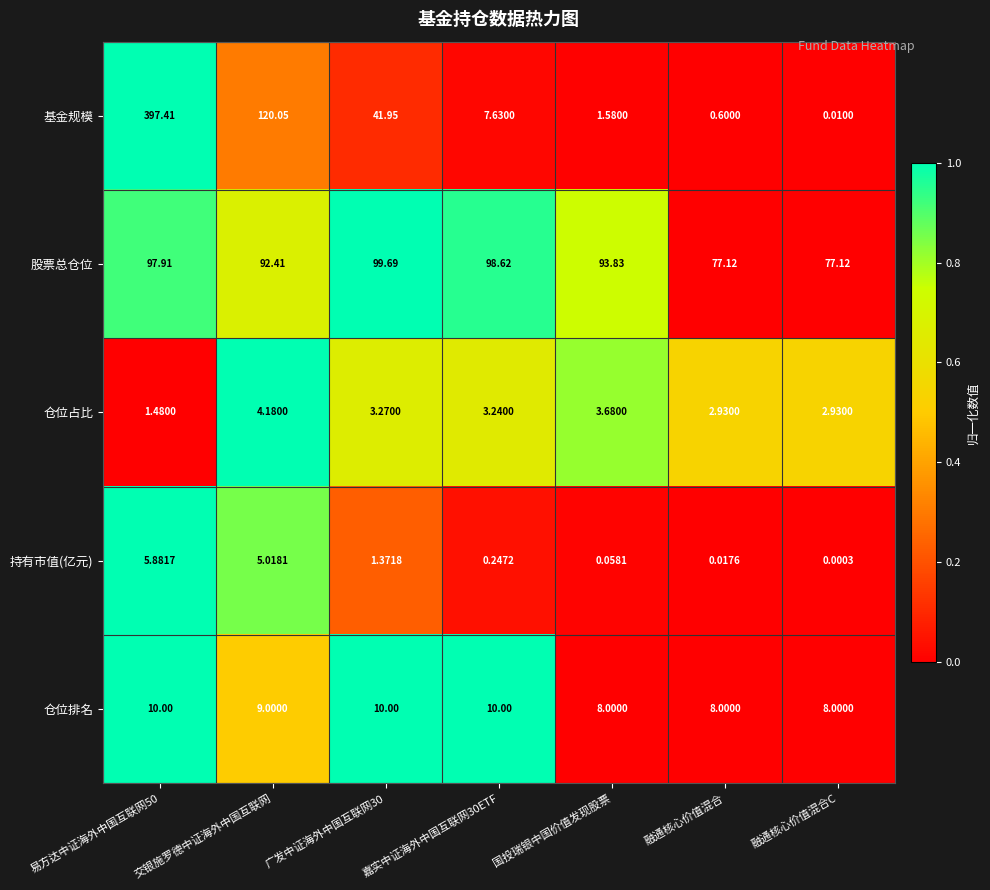

Is the value of 股票总仓位 at 融通核心价值混合 greater than the value of 仓位排名 at 国投瑞银中国价值发现股票?

Yes